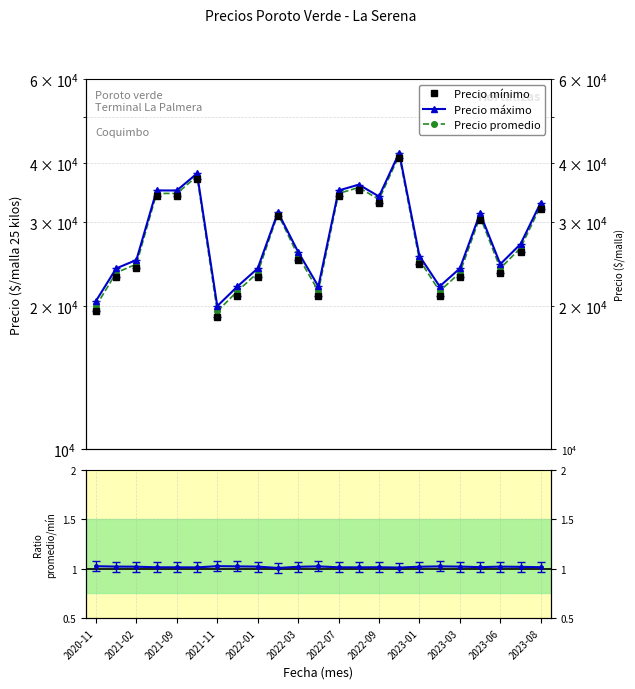

The value of Precio máximo at 2023-03 is 31270.2. True or false?

False